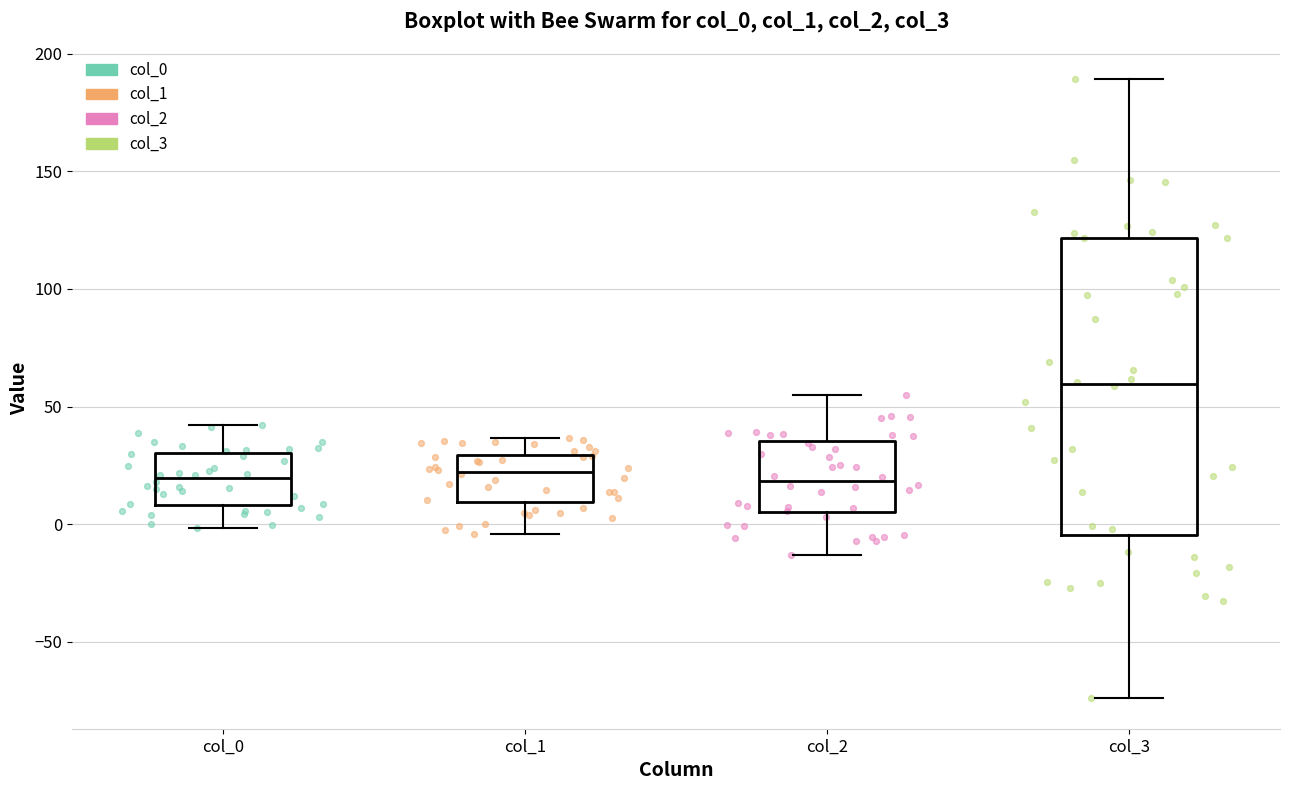

Which box is the tallest, from its lower edge to its upper edge?

col_3